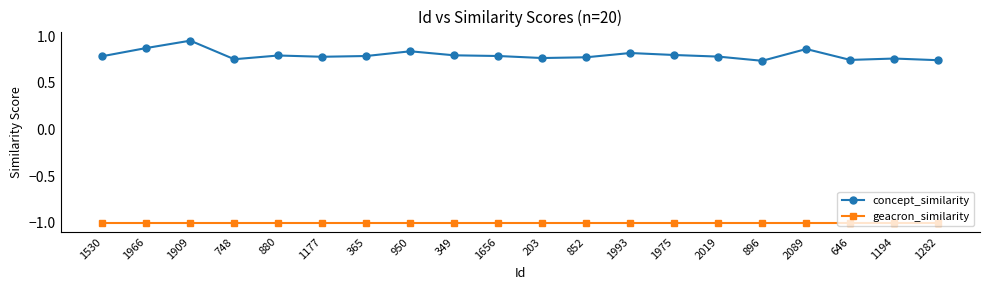

Is it true that geacron_similarity equals -0.4 at 203?

False